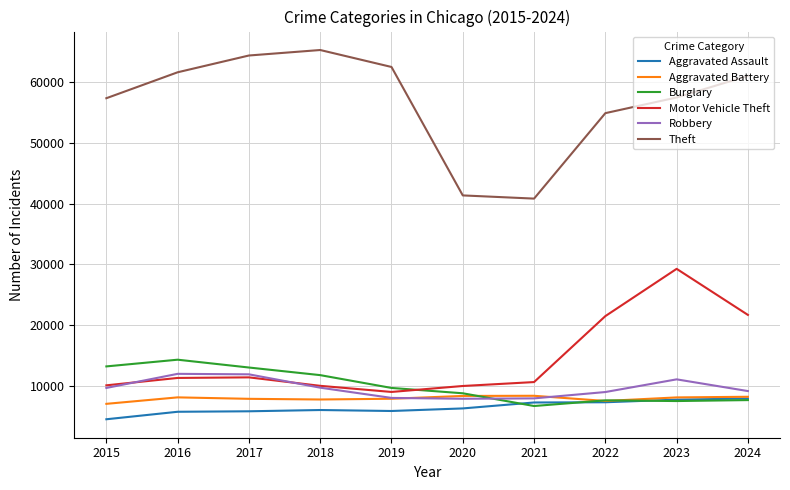

The Burglary series shows 9638 at 2019. True or false?

True